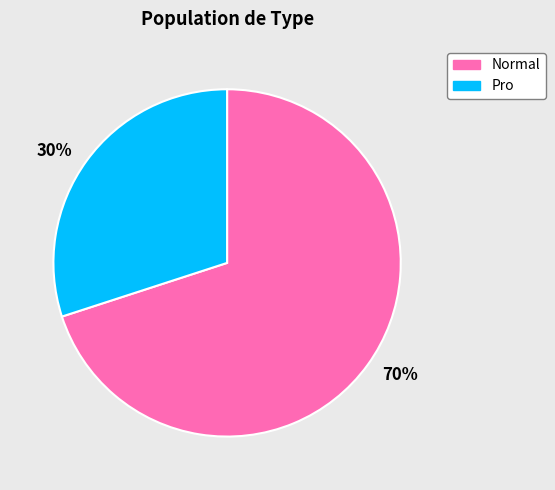

Is the sum of 70% and 30% greater than half?

Yes